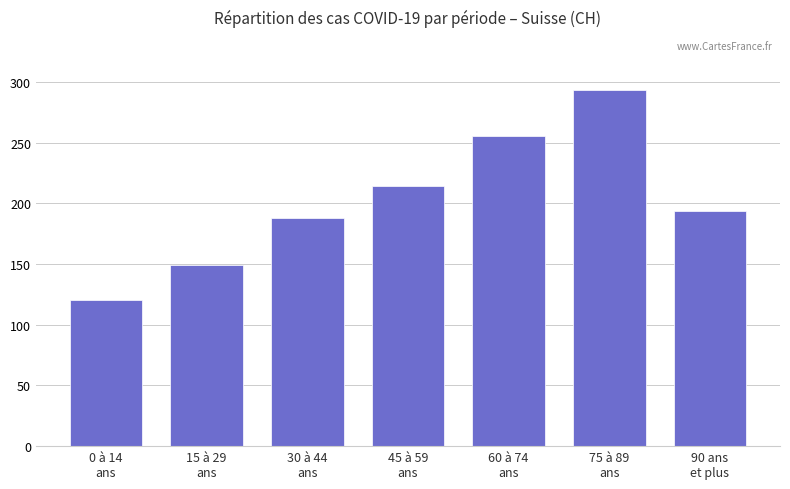

True or false: the data shows 298 at 45 à 59
ans.

False